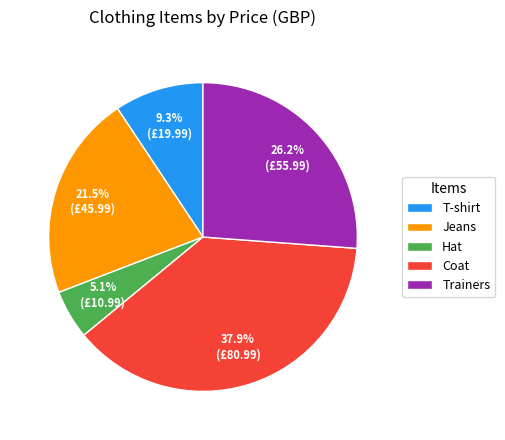

To the nearest percent, what is the combined percentage of T-shirt and Jeans?

31%